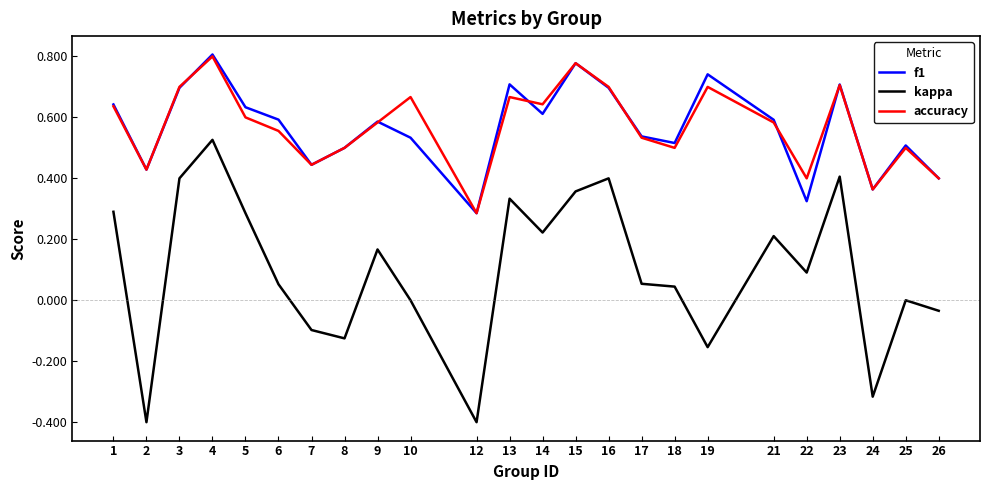

The kappa series shows 0.2 at 21. True or false?

True